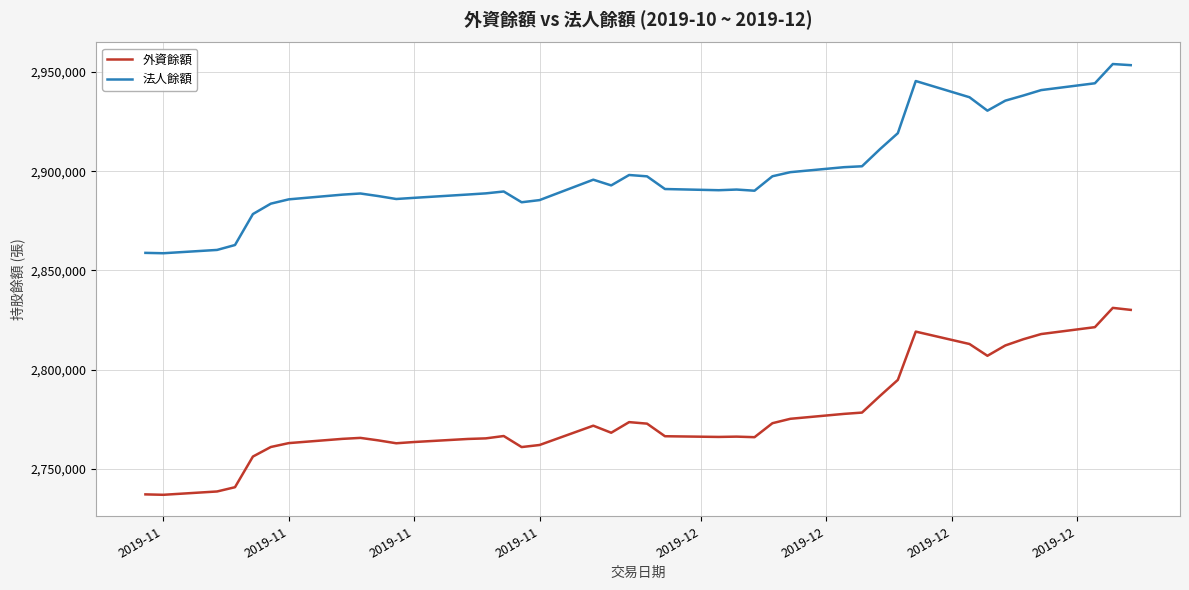

Which series has the largest total across all categories?

法人餘額